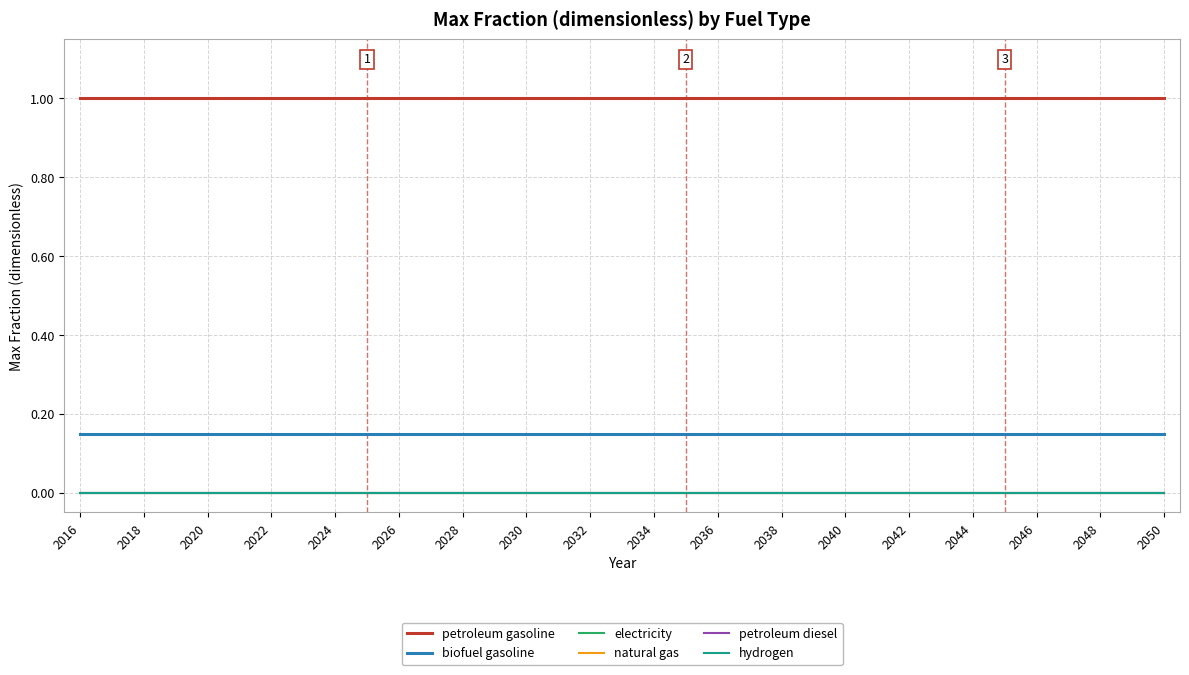

What is the label of the 3rd point from the left?

2018